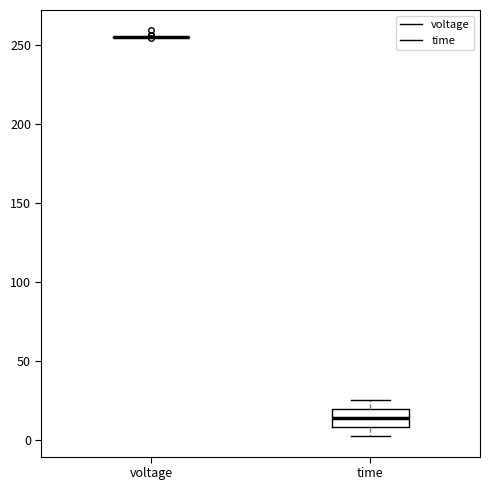

Comparing the boxes themselves (not the whiskers), which one is the tallest?

time